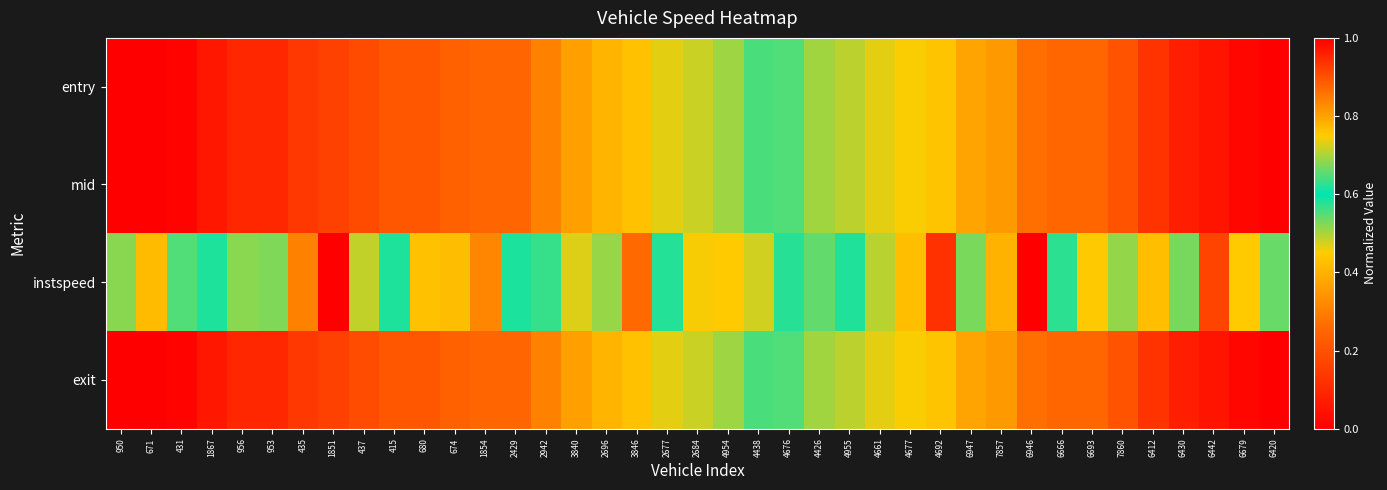

At which category does the chart reach its peak across all series?

6420